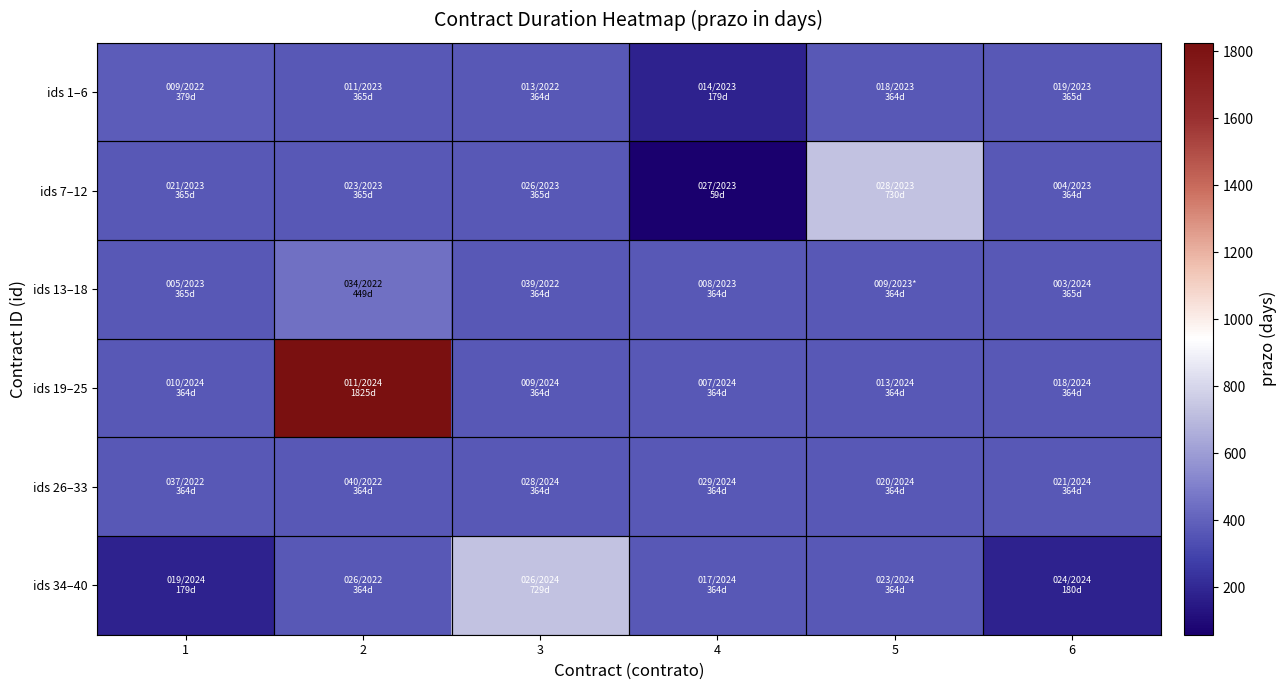

Between 1 and 6, which is larger?

1